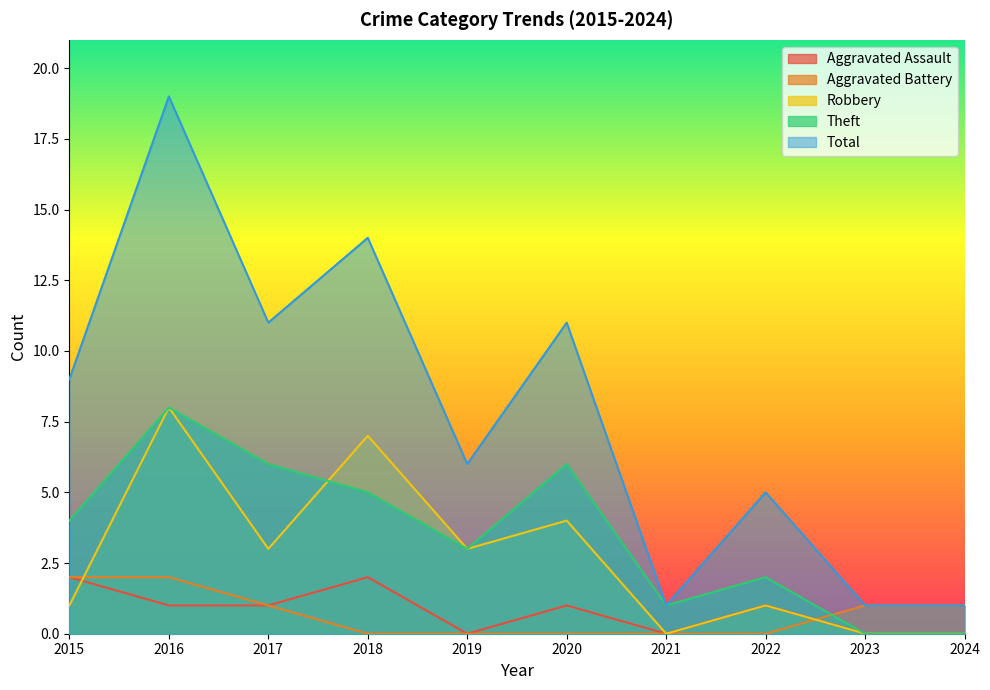

How many lines are shown in the chart?

5